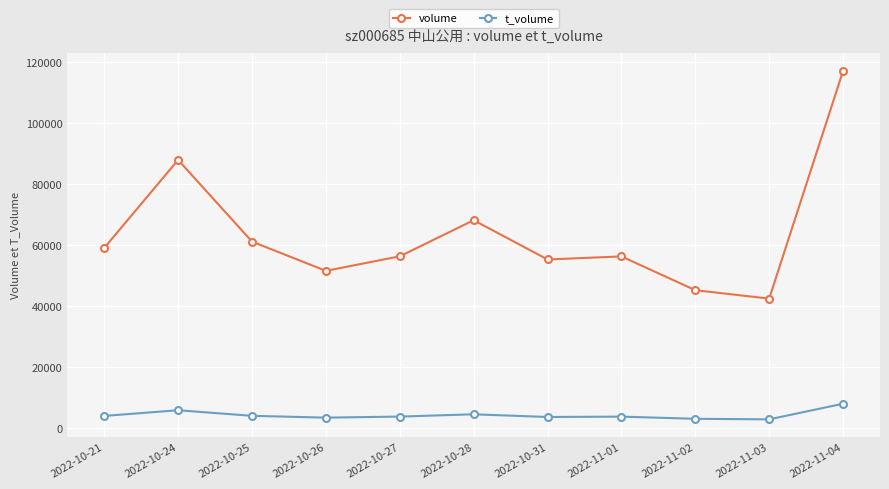

True or false: t_volume and volume cross at least once.

False